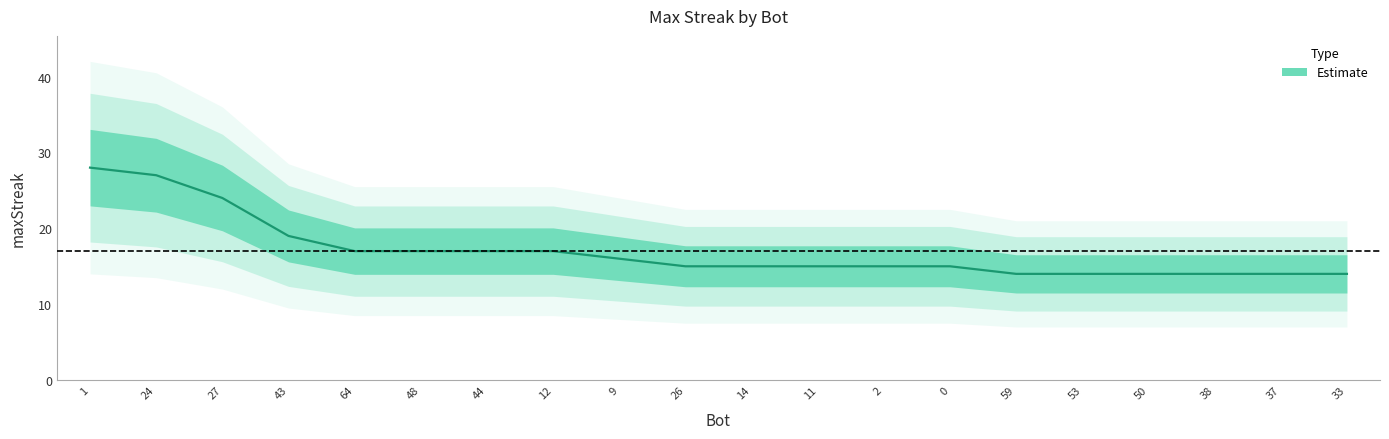

Rank the categories by value from lowest to highest.

59, 53, 50, 38, 37, 33, 26, 14, 11, 2, 0, 9, 64, 48, 44, 12, 43, 27, 24, 1